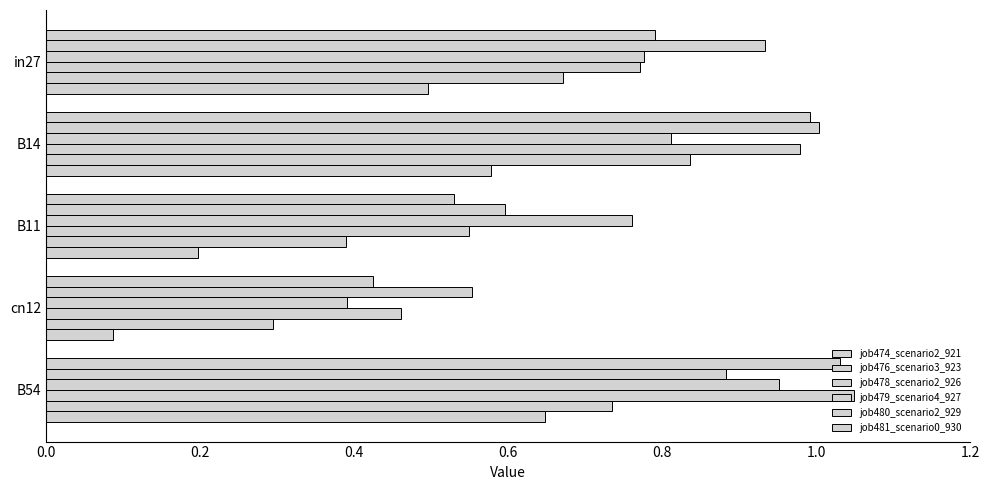

How many distinct data groups are displayed?

6